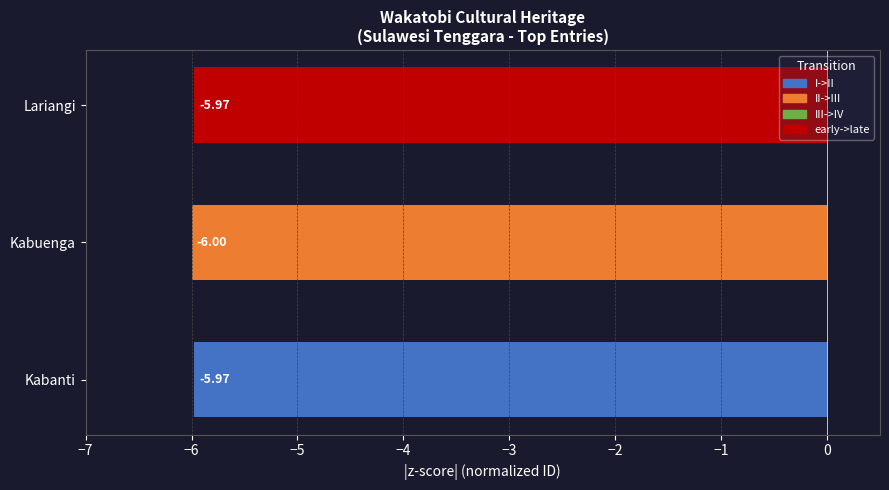

Which label corresponds to the largest value in the chart?

Kabanti